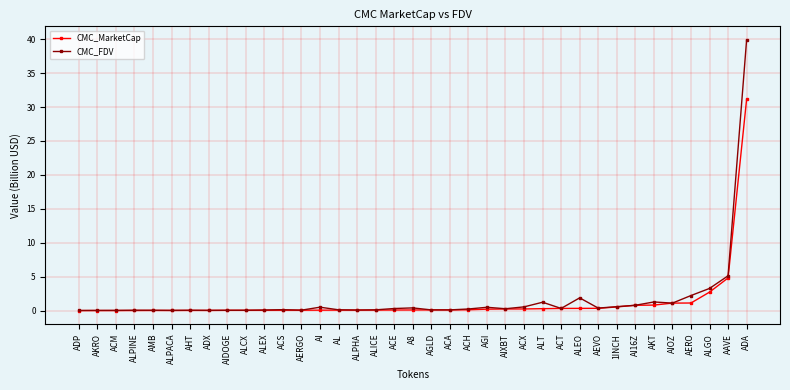

Between 1INCH and AAVE, which series saw the biggest shift?

CMC_FDV